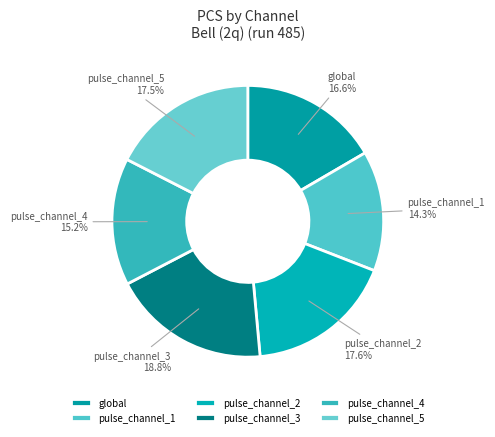

How many segments does this pie chart have?

6